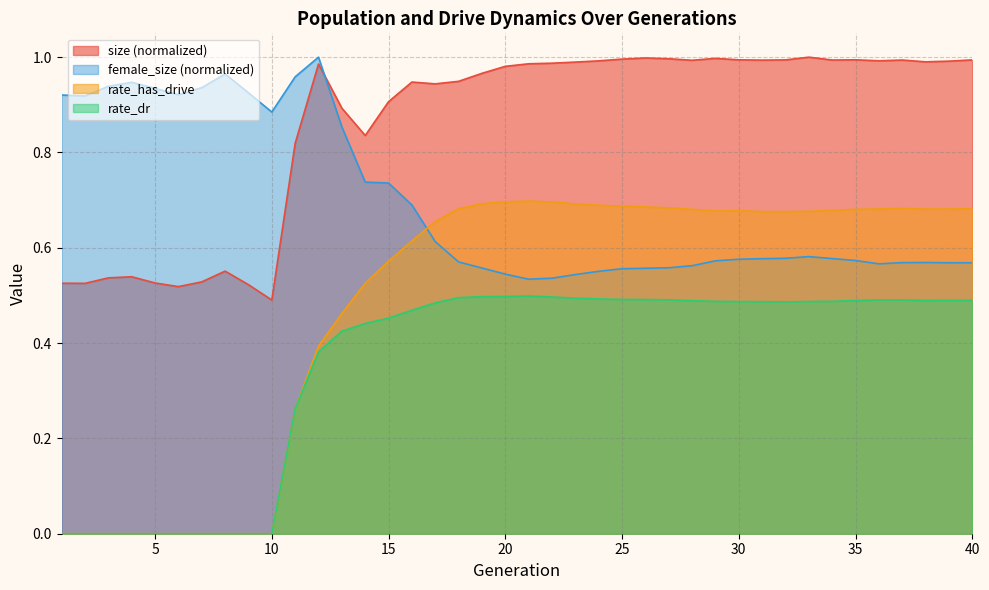

After their last crossing, which series has the higher values: female_size or rate_has_drive?

rate_has_drive